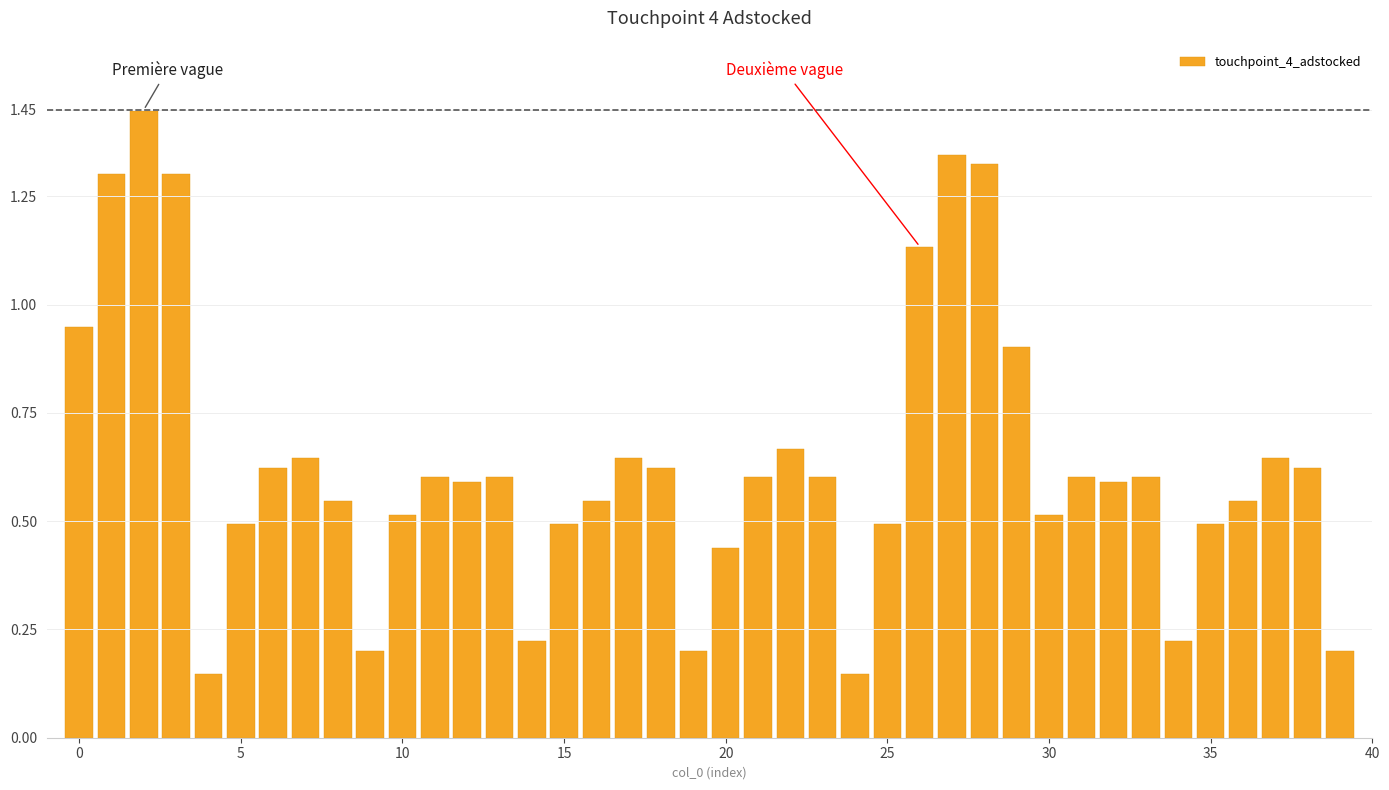

What is the difference between the second highest and second lowest values?

1.2